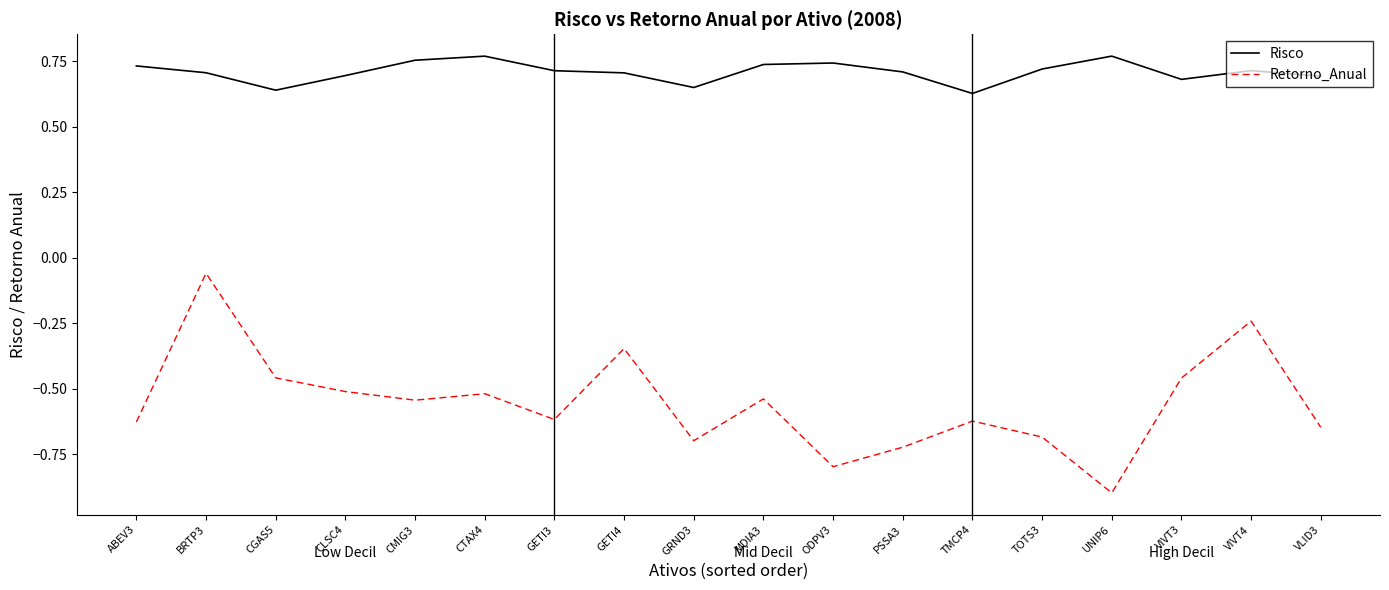

At which label does Retorno_Anual reach its minimum?

UNIP6